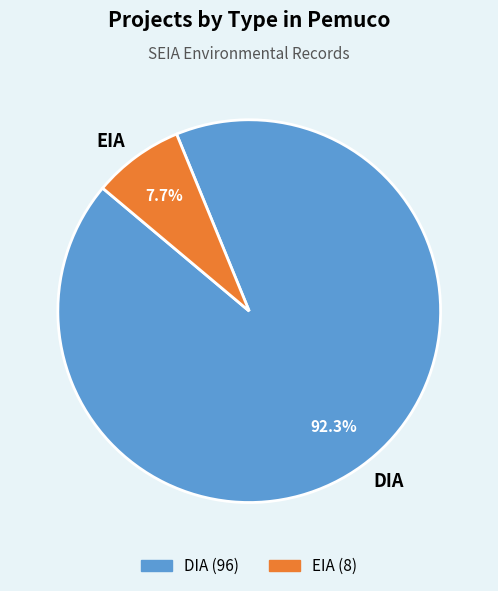

What is the ratio of the value at EIA to the value at DIA?

0.1